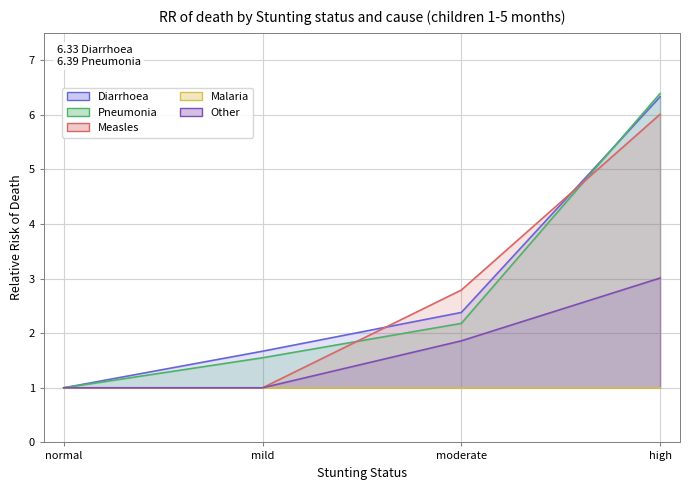

What is the minimum value for Measles?

1.0